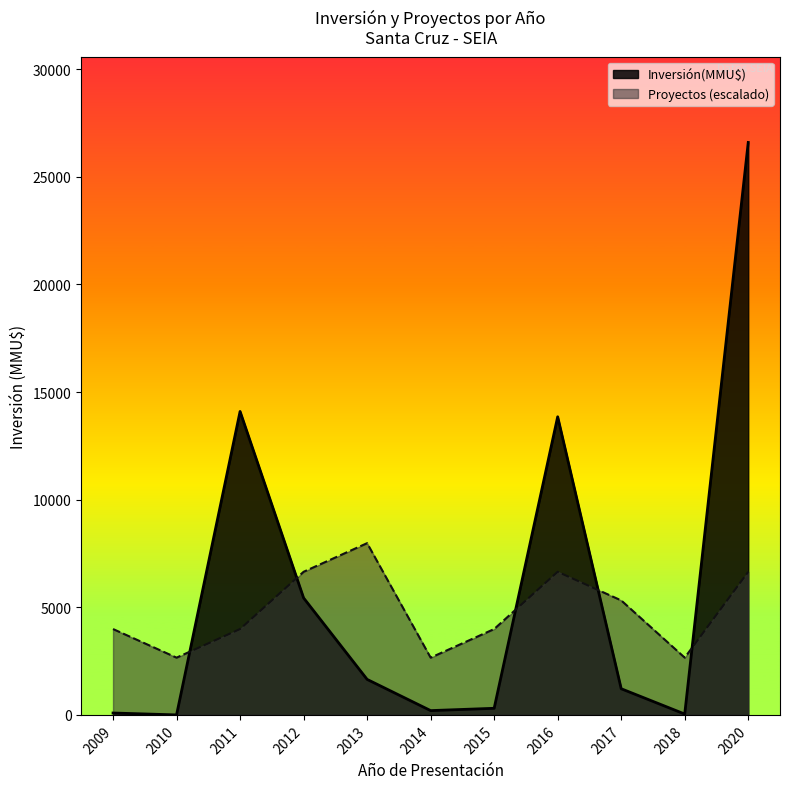

How many intersections are there between Inversión(MMU$) and Proyectos (escalado)?

5